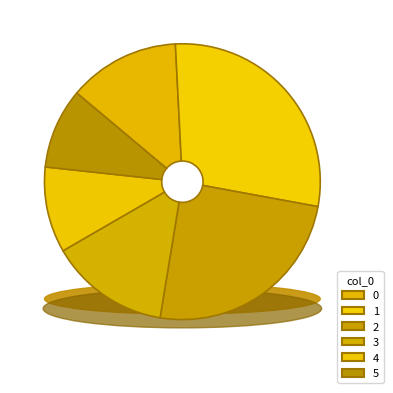

What is the change in value from 3 to 5?

-57